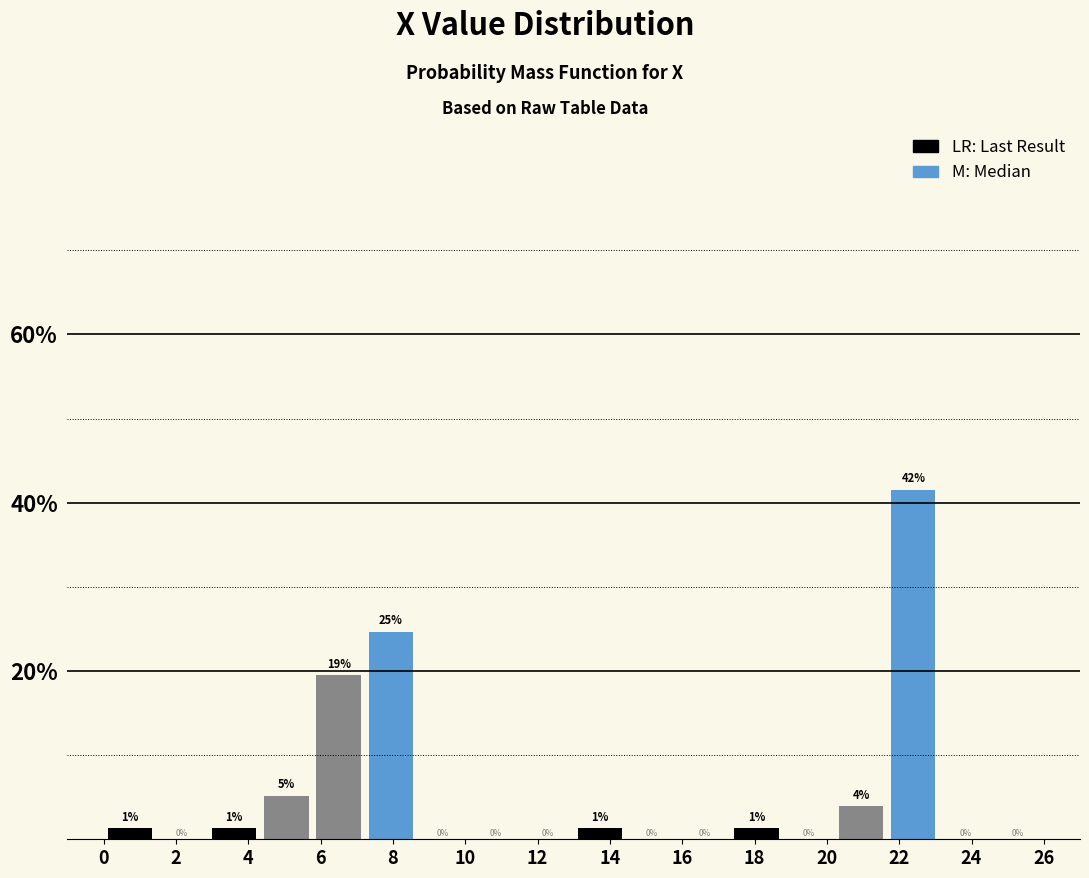

Over which range of the x-axis is the bar tallest?

21.6 to 23.2